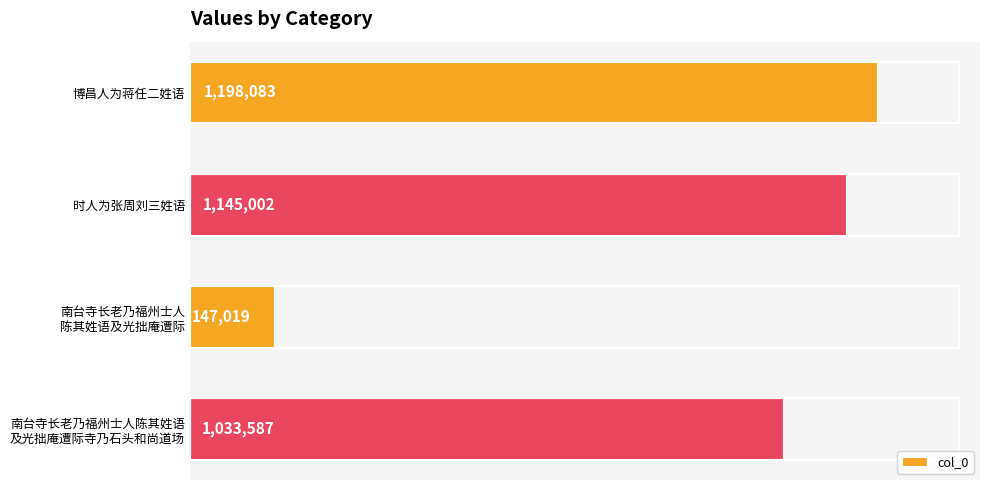

At which label is the value closest to 672551?

南台寺长老乃福州士人陈其姓语
及光拙庵遭际寺乃石头和尚道场